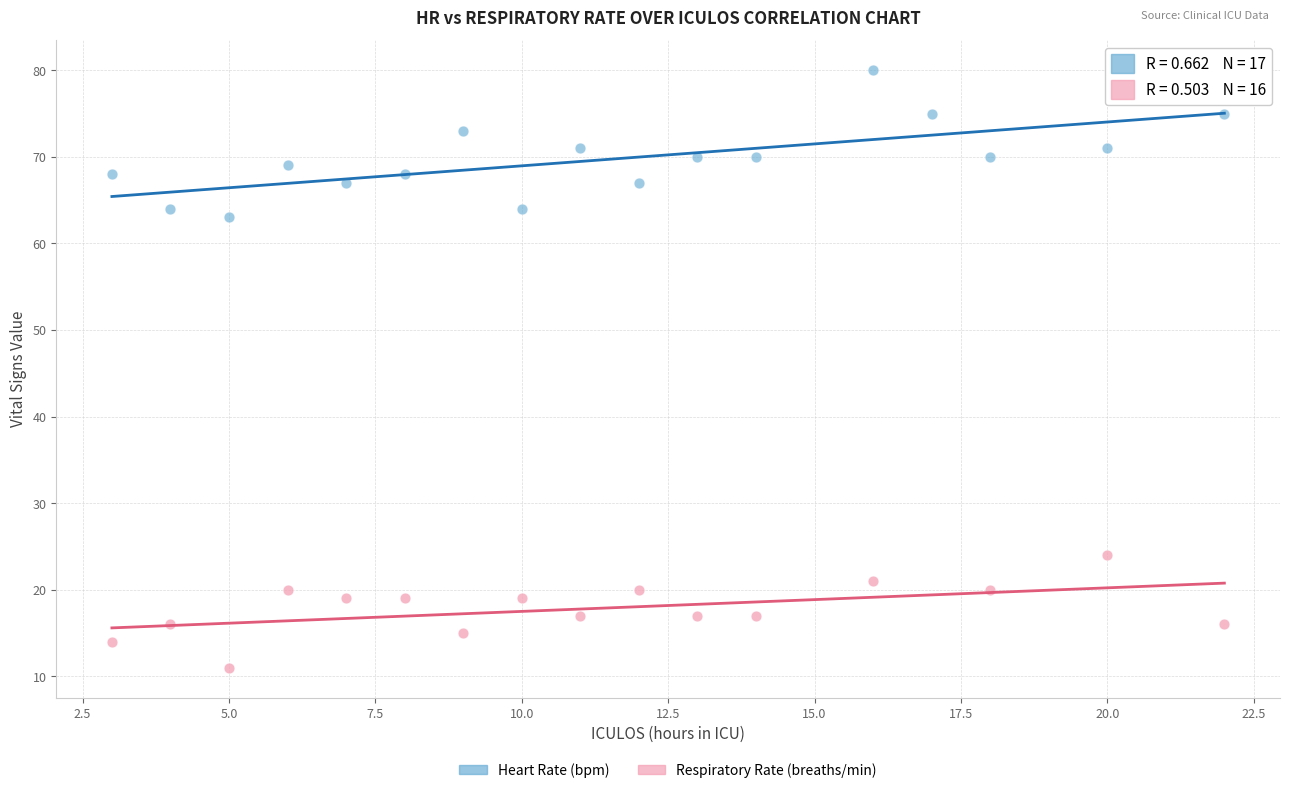

Which series contains the highest Y value?

Heart Rate (bpm)